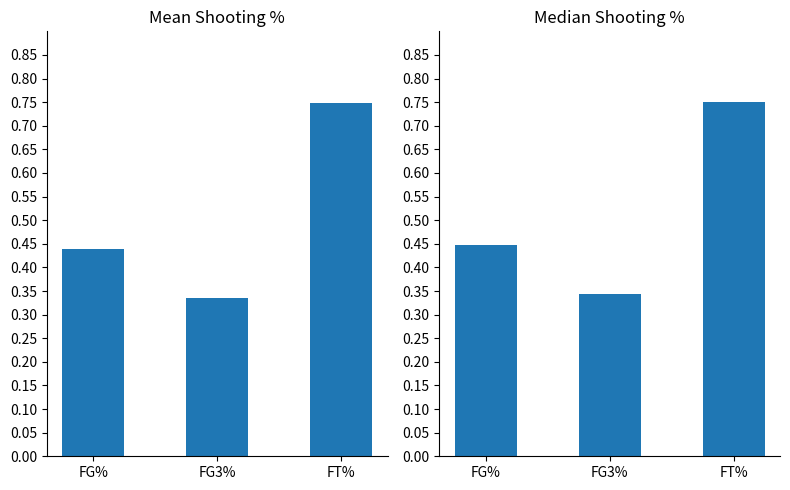

Reading right to left, extract all data points from this chart.

Mean Shooting %: 0.7	0.3	0.4
Median Shooting %: 0.8	0.3	0.4